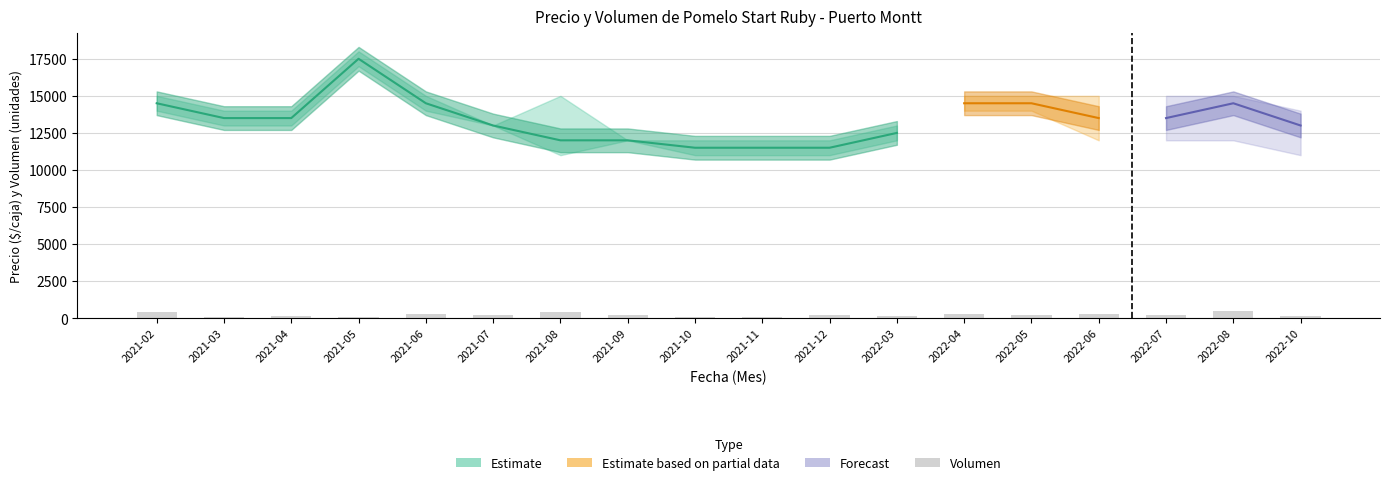

What position from the right is 2021-02?

18